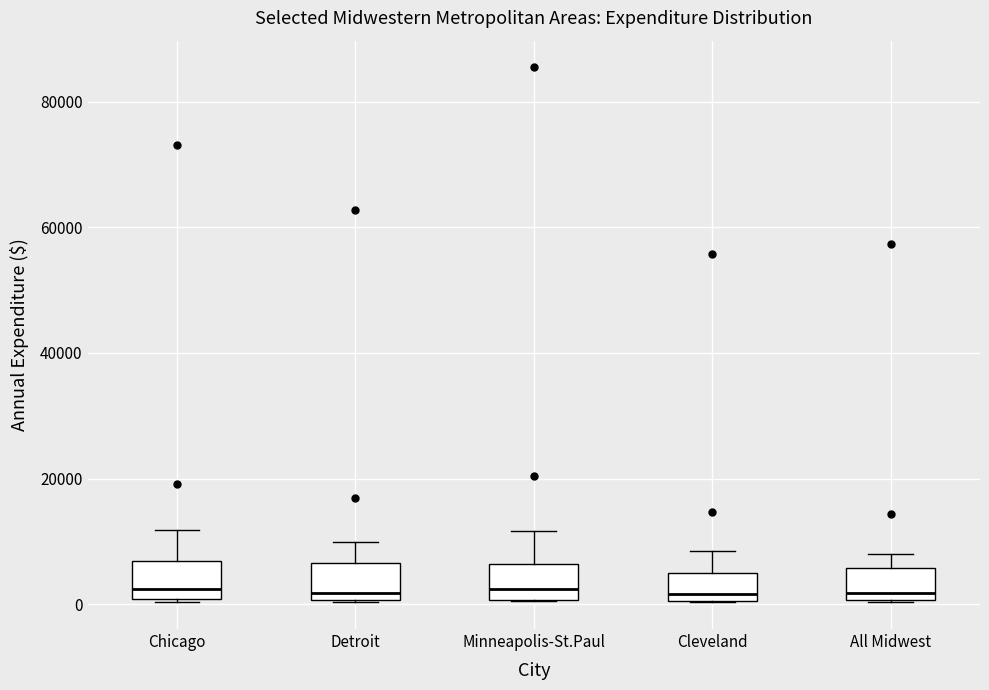

Reading left to right, read every box against the y-axis: the position of its median line, the range the box covers, and the ends of its whiskers. The values are not printed on the chart, so give them approximately, as read against the axis.

Chicago: median 2000, box 0 to 6000, whiskers 0 to 12000
Detroit: median 2000, box 0 to 6000, whiskers 0 to 10000
Minneapolis-St.Paul: median 2000, box 0 to 6000, whiskers 0 to 12000
Cleveland: median 2000, box 0 to 6000, whiskers 0 to 8000
All Midwest: median 2000, box 0 to 6000, whiskers 0 to 8000